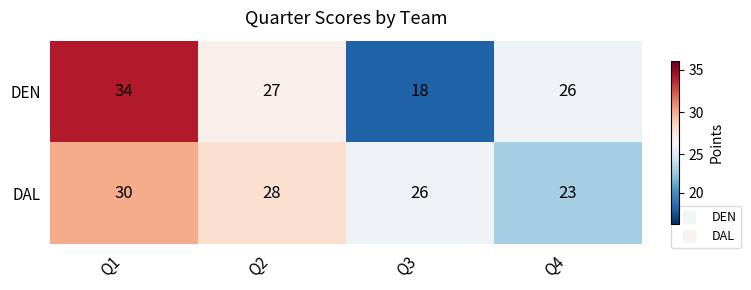

What is the average value of the DEN series?

26